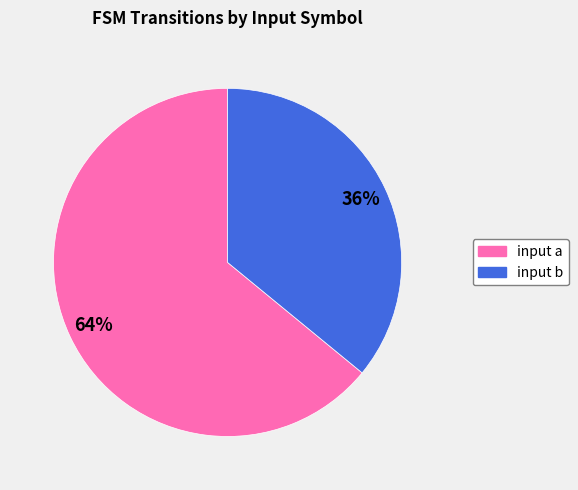

The input a slice represents 71% of the pie. True or false?

False